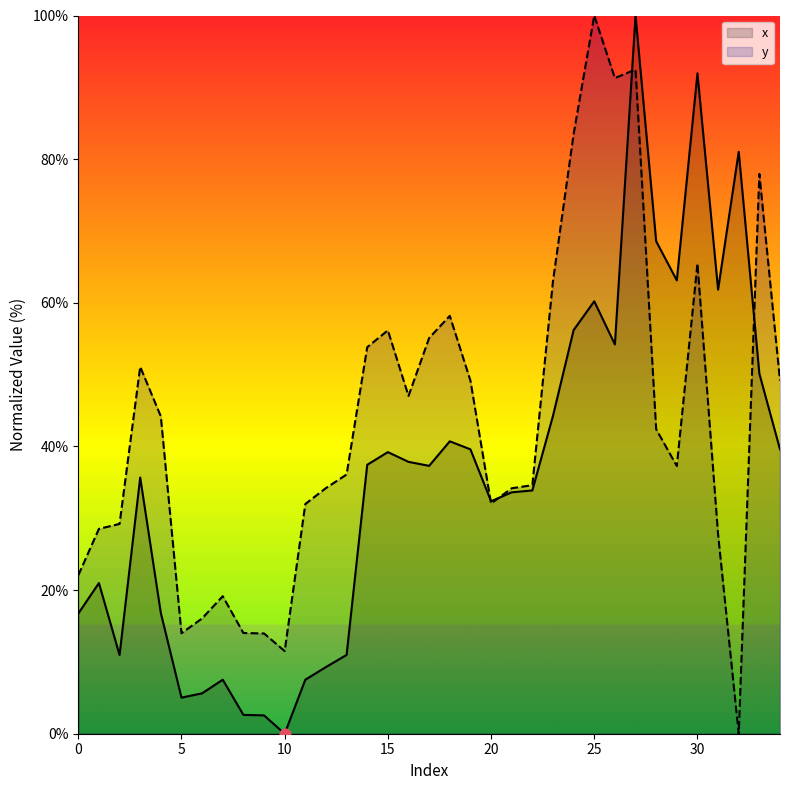

Which series has the largest total across all categories?

y